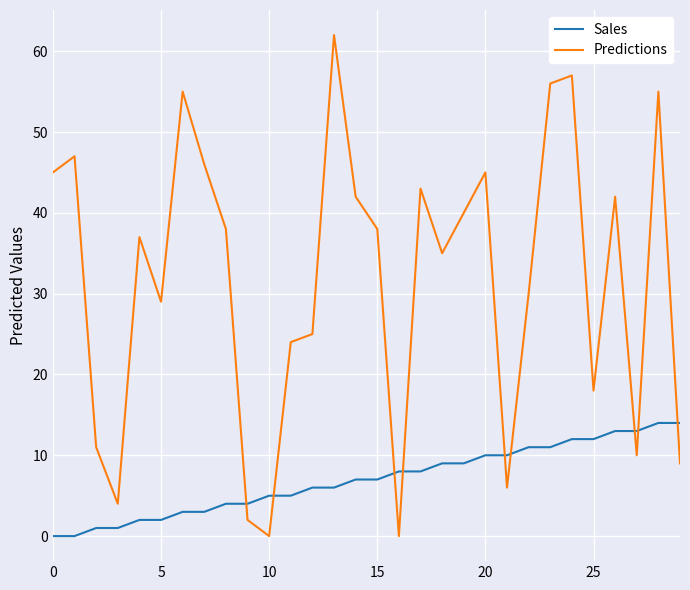

Rank the series by their average value, from highest to lowest.

Predictions, Sales